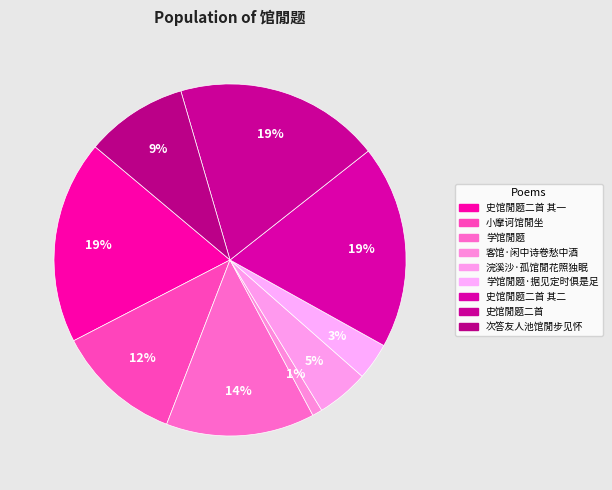

What percentage is the 学馆閒题·据见定时俱是足 slice, to the nearest percent?

3%